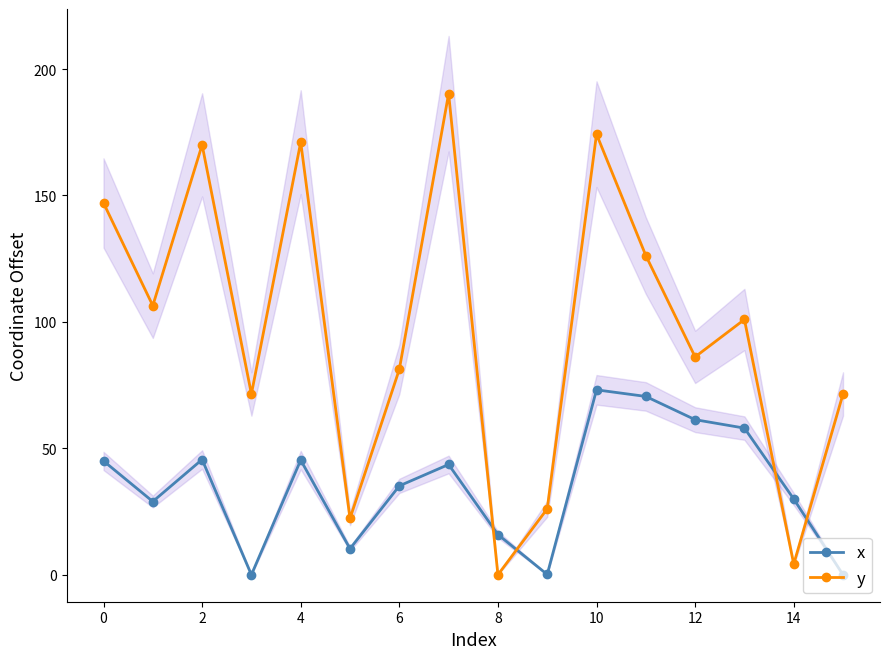

What are all the series names shown in the legend?

x, y